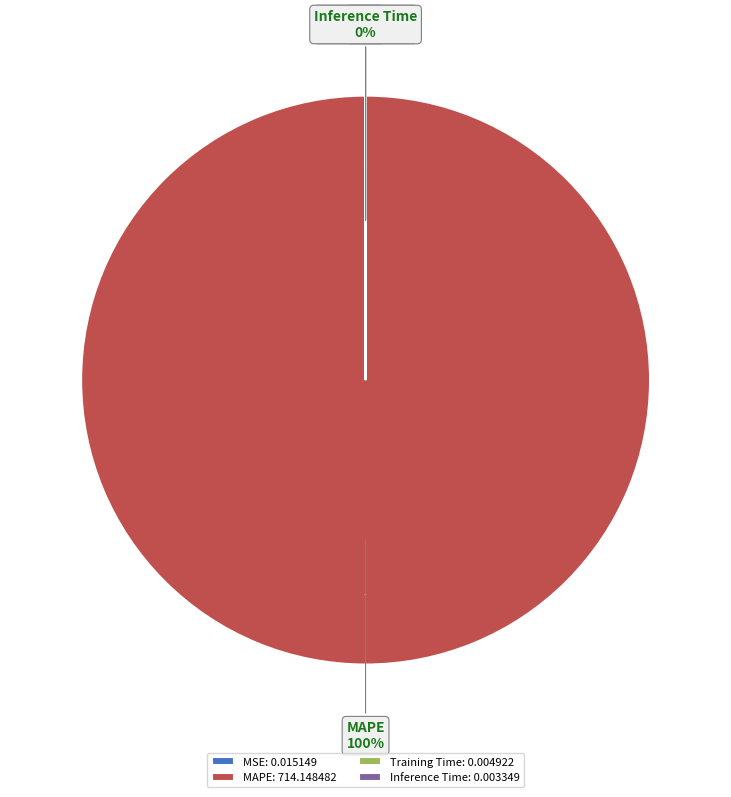

What is the change in value from MAPE to Inference Time?

-714.1